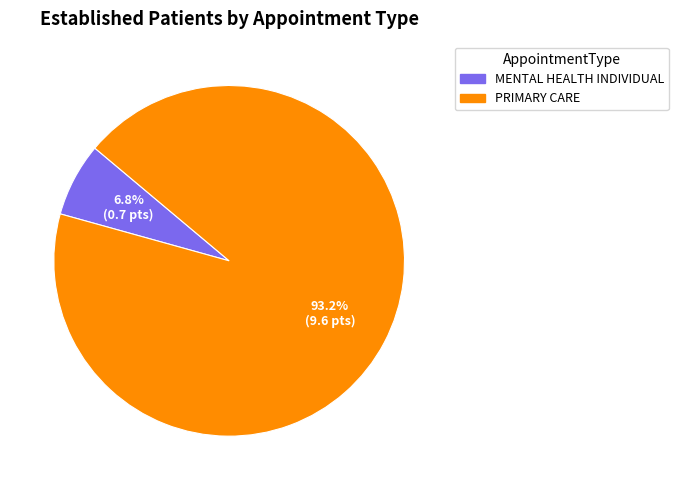

Is it true that PRIMARY CARE is 81% of the pie?

False